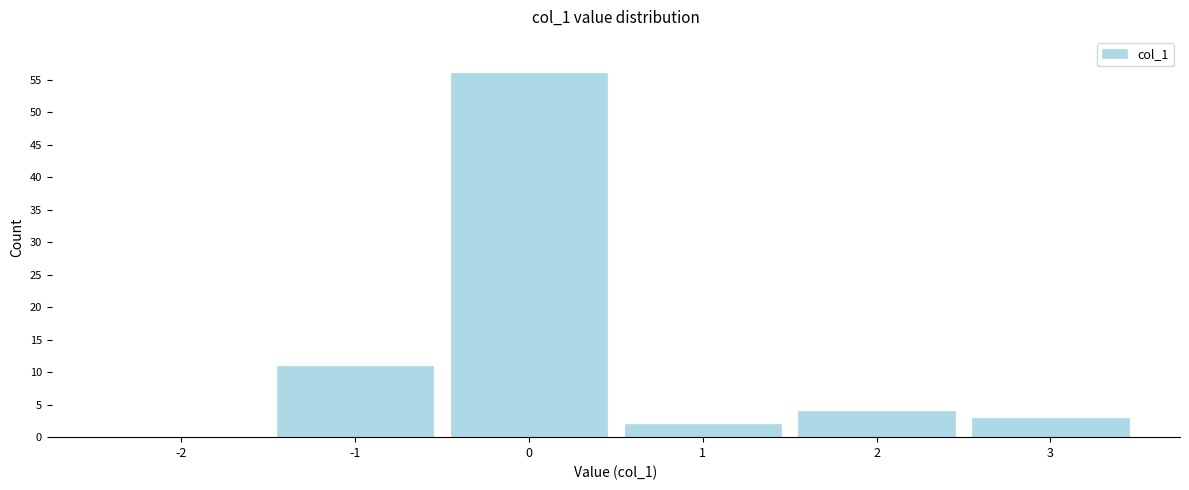

Over which range of the x-axis is the bar tallest?

-0.5 to 0.5